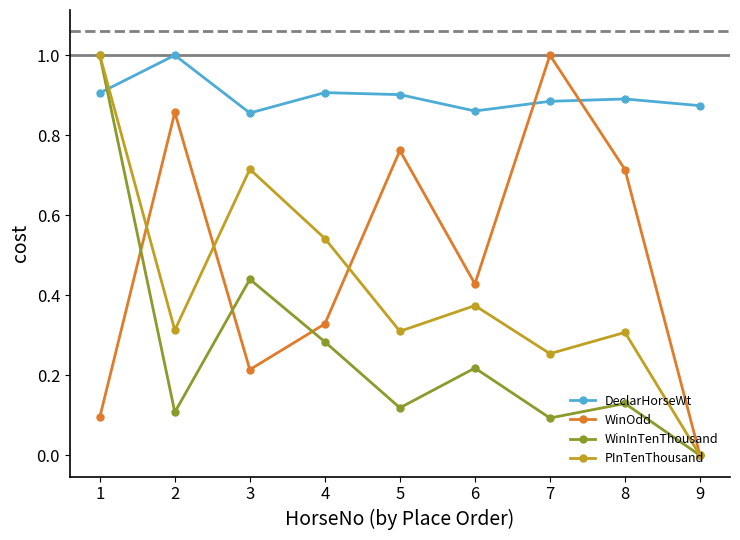

Rank the series at 5 from highest to lowest value.

DeclarHorseWt, WinOdd, PInTenThousand, WinInTenThousand